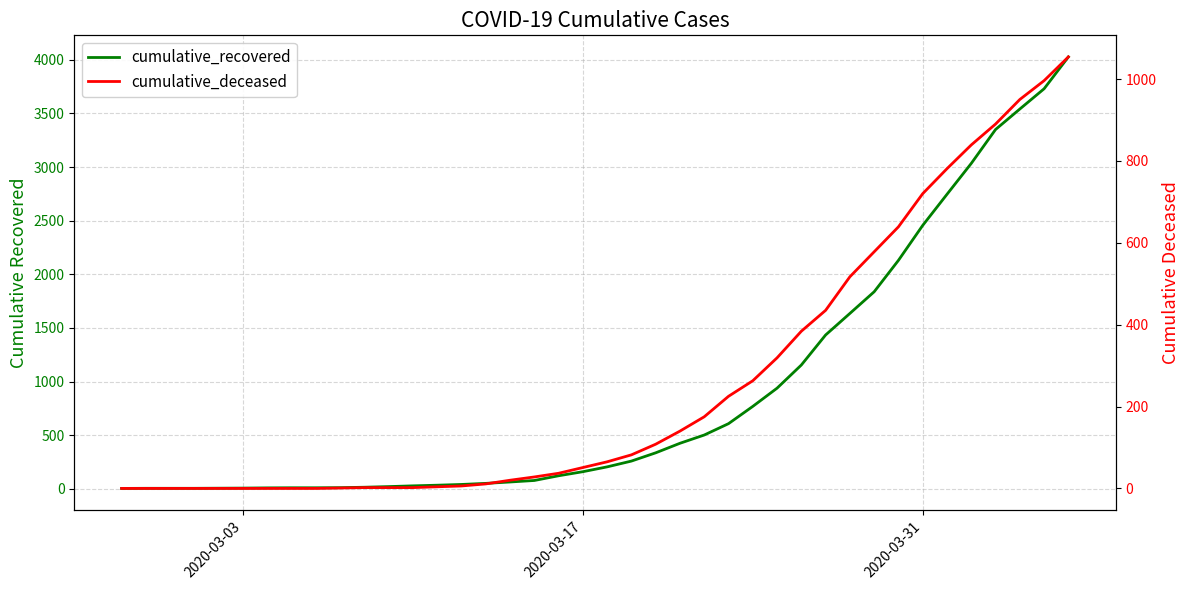

Is the value of cumulative_recovered at 11 greater than the value of cumulative_deceased at 23?

No